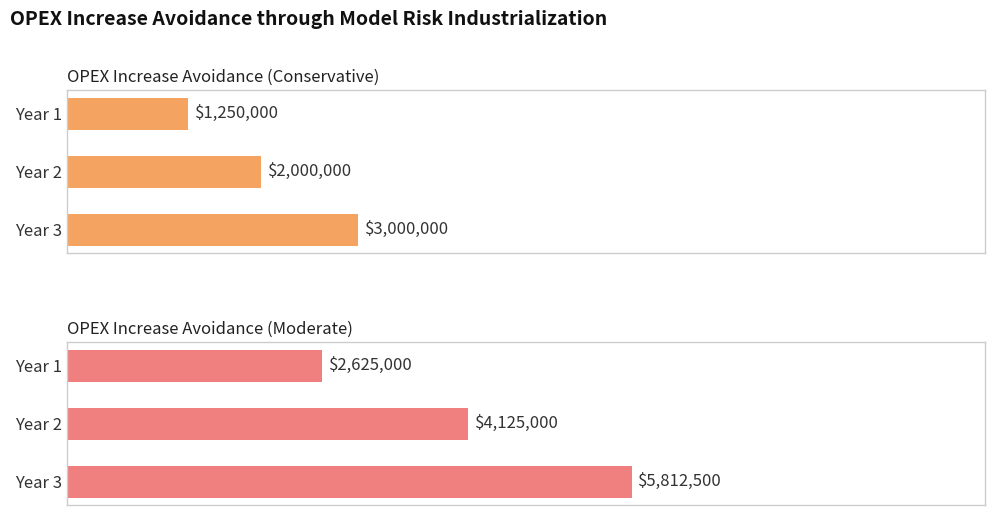

Rank the categories by OPEX Increase Avoidance (Moderate) value from lowest to highest.

Year 1, Year 2, Year 3